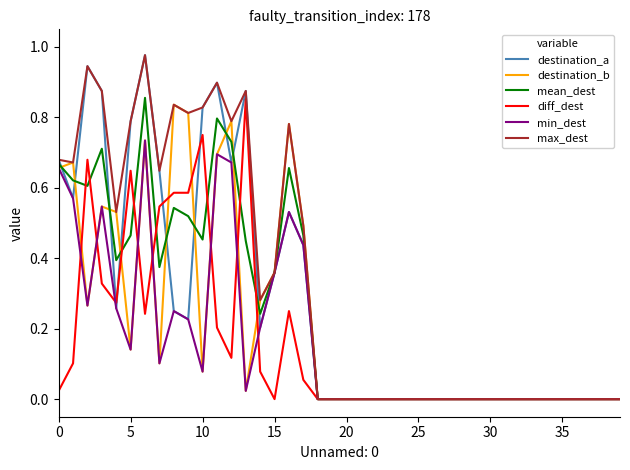

Which series has the largest total across all categories?

max_dest